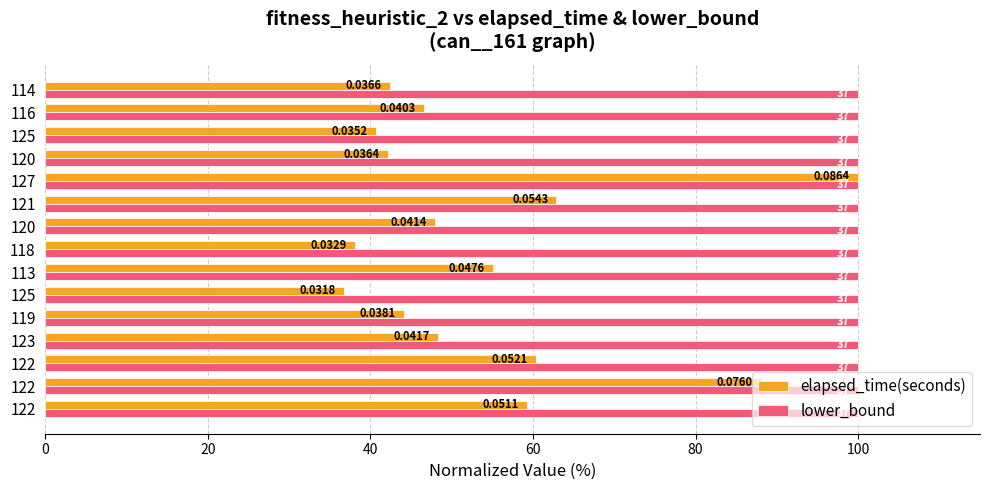

What are all the series names shown in the legend?

elapsed_time(seconds), lower_bound